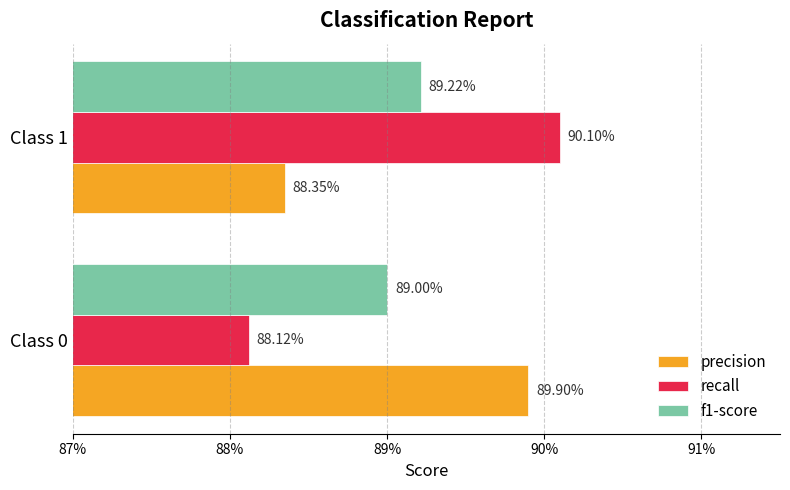

What are all the series names shown in the legend?

precision, recall, f1-score